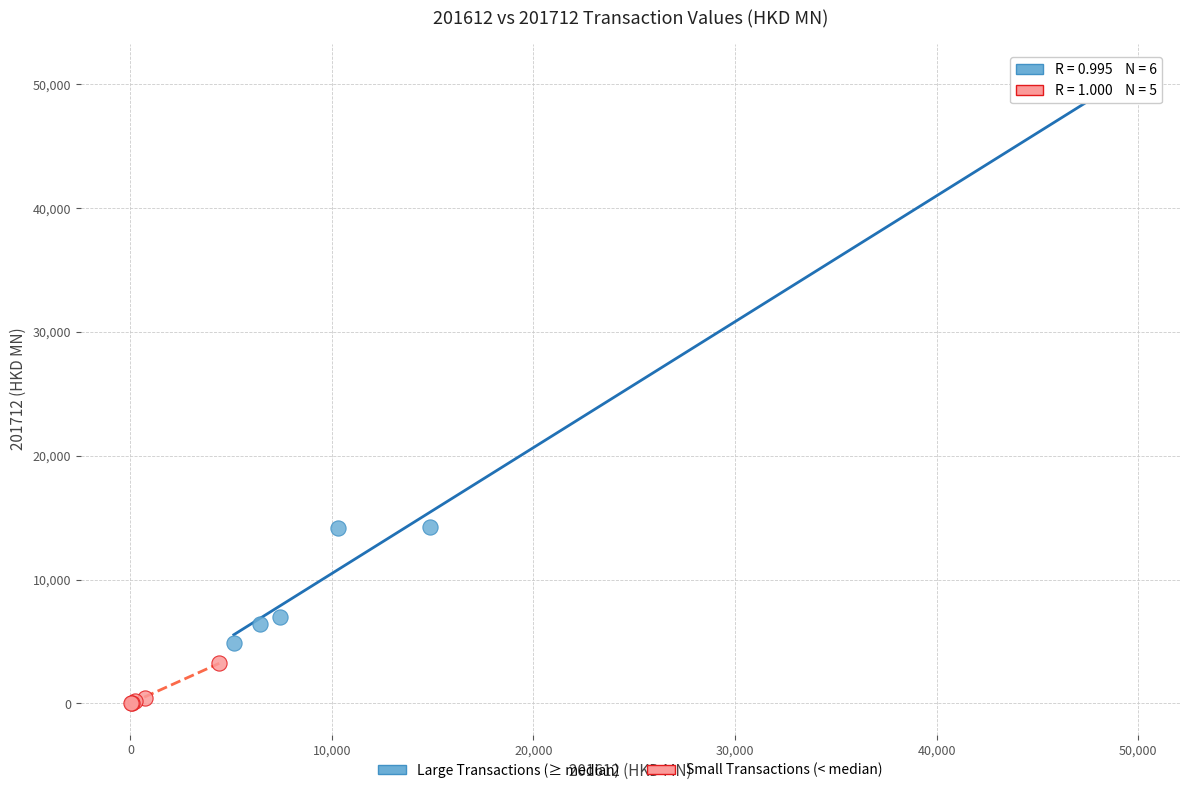

Which series contains the highest Y value?

Large Transactions (≥ median)